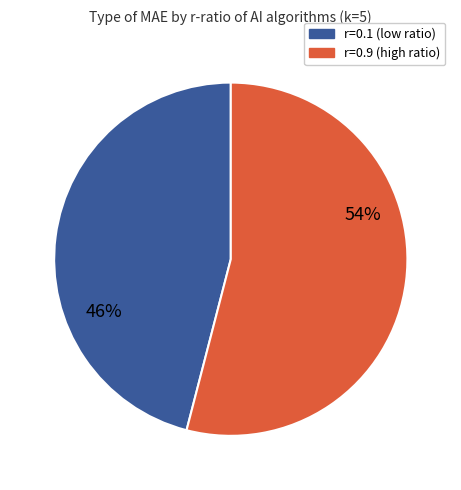

To the nearest percent, what is the difference between the largest and smallest slice percentages?

8%